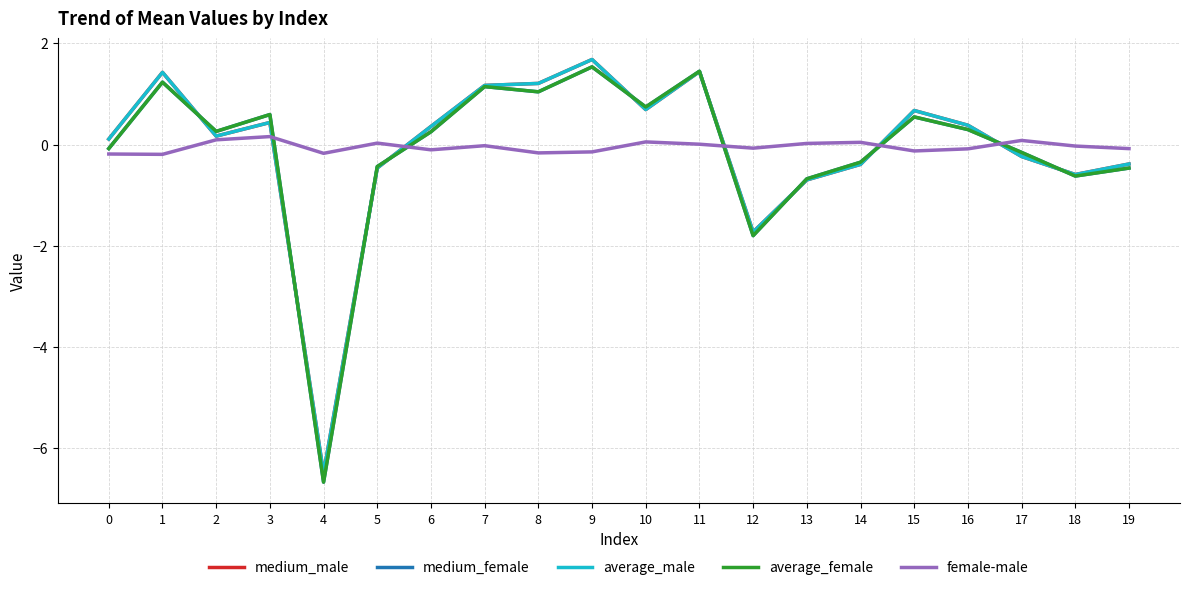

What is the minimum value shown in the chart?

-6.7